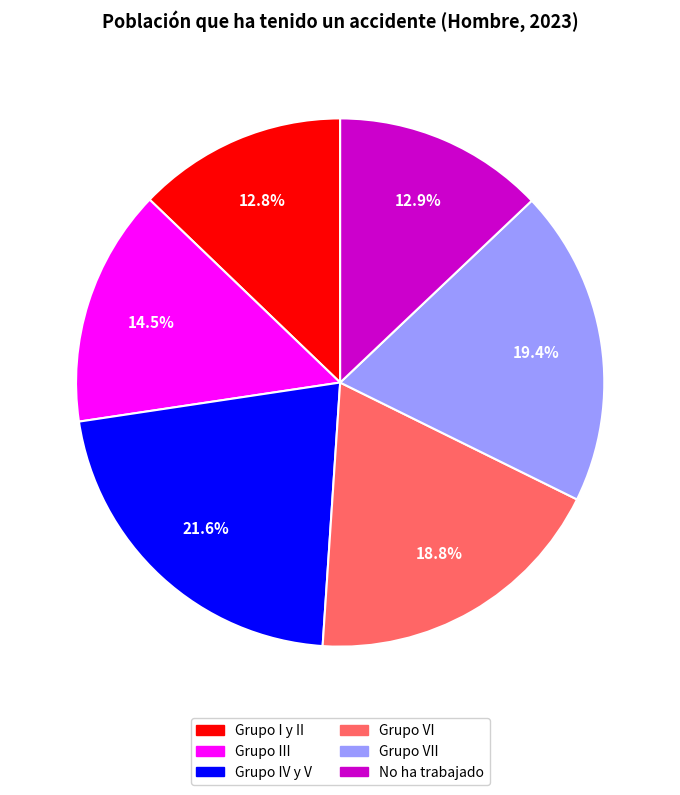

Does Grupo VI account for over 50% of the chart?

No